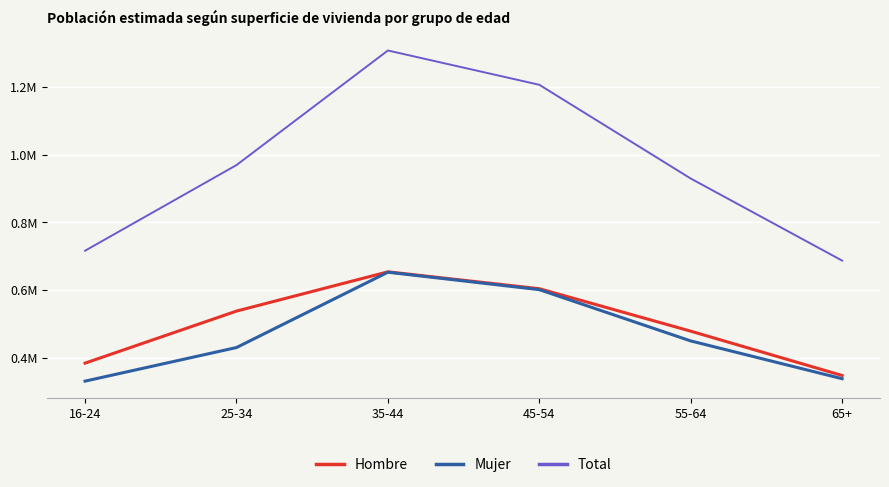

What is the total value across all series at 16-24?

1433345